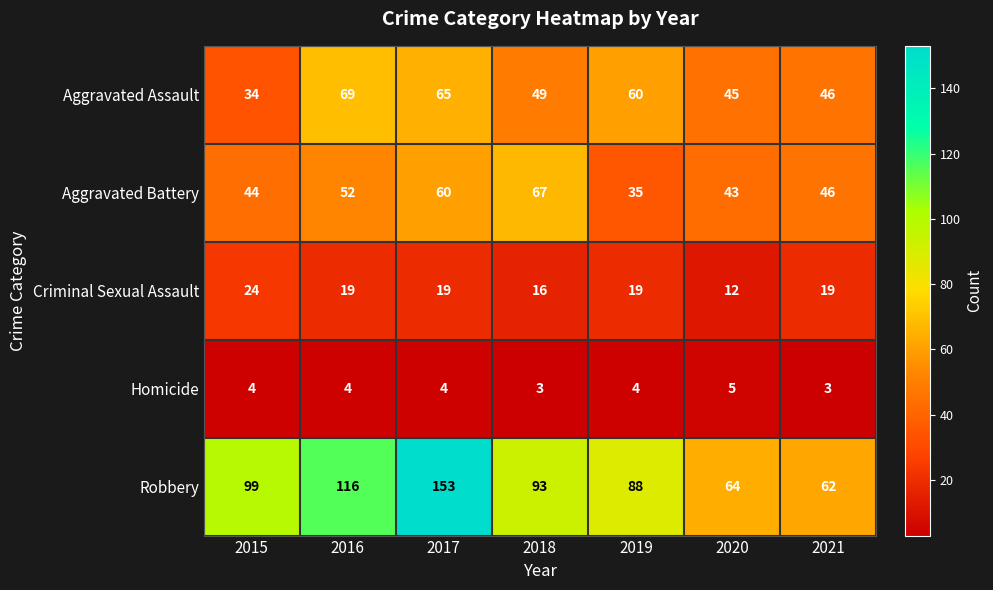

Which series has the largest total across all categories?

Robbery